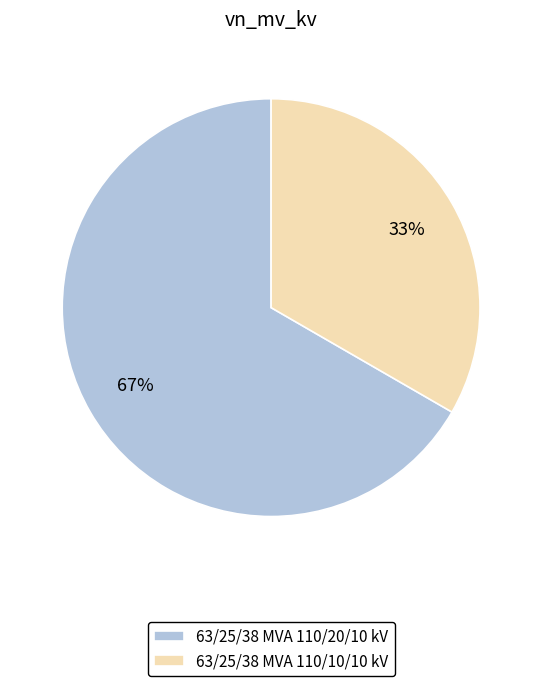

To the nearest percent, what percentage of the pie is 63/25/38 MVA 110/10/10 kV?

33%